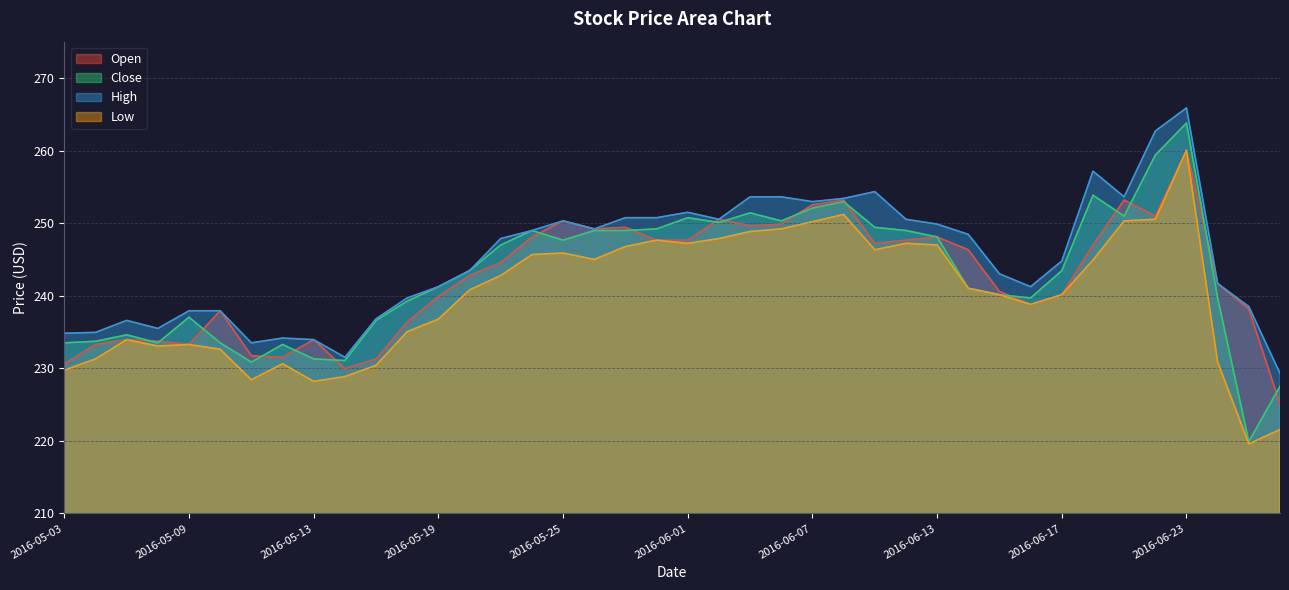

True or false: Open and High intersect in this chart.

False